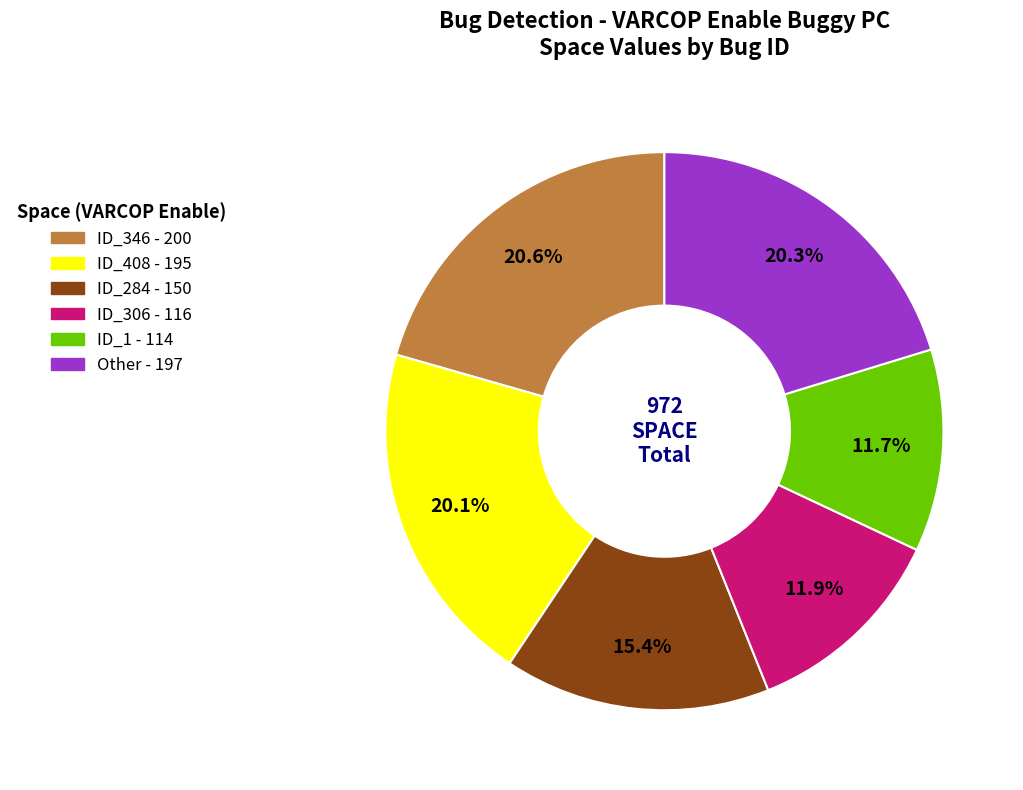

Is there a majority slice in this chart?

No